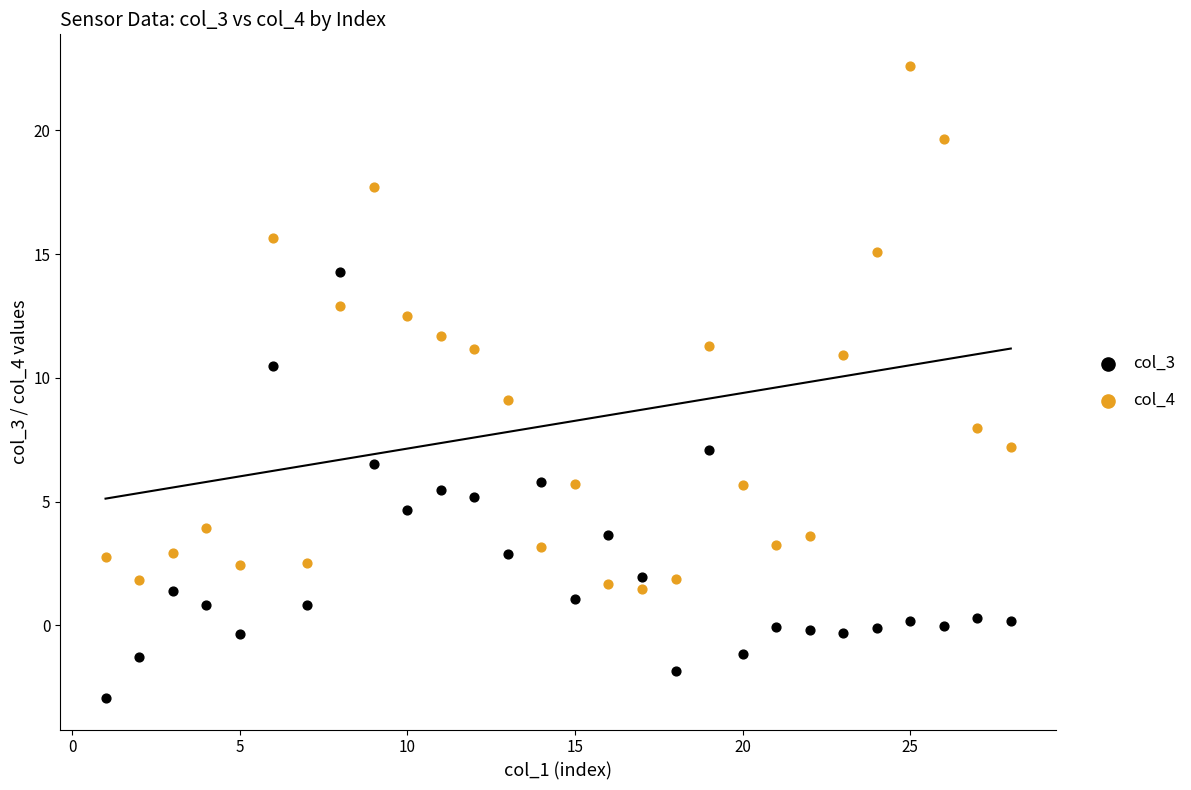

What is the X range (max minus min) for the scatter plot?

27.0